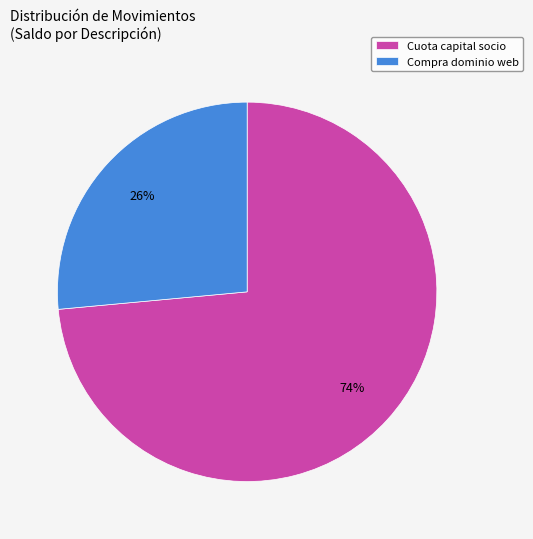

To the nearest percent, what portion does Cuota capital socio represent?

74%